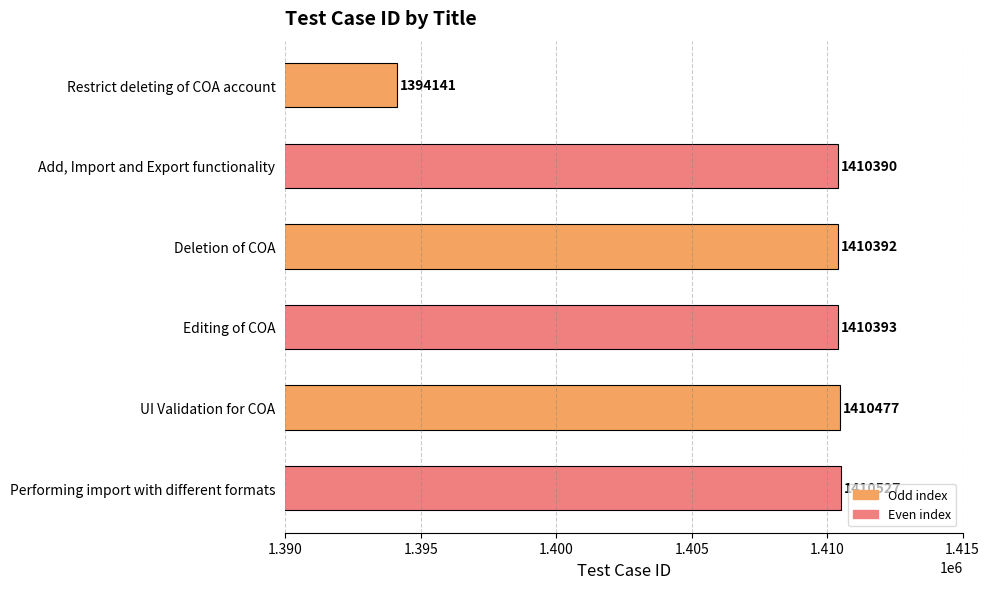

List the labels in order of value, largest first.

Performing import with different formats, UI Validation for COA, Editing of COA, Deletion of COA, Add, Import and Export functionality, Restrict deleting of COA account